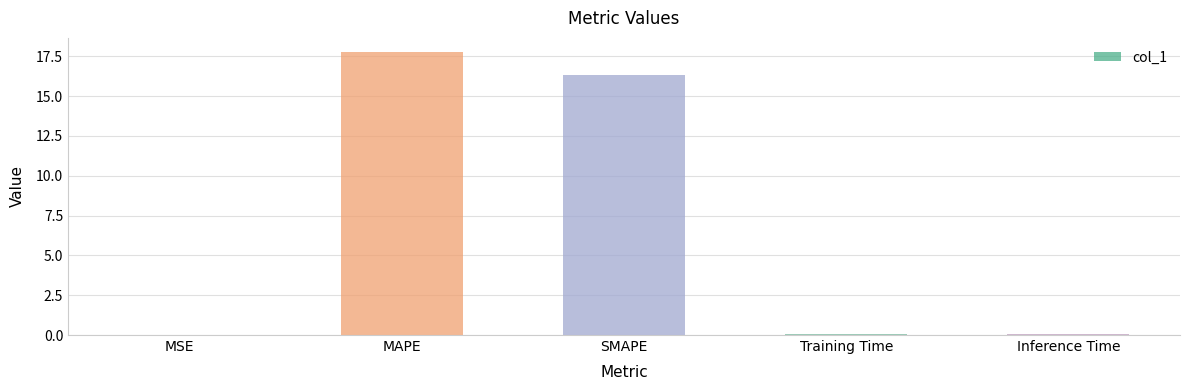

Which category has the highest value across all series?

MAPE